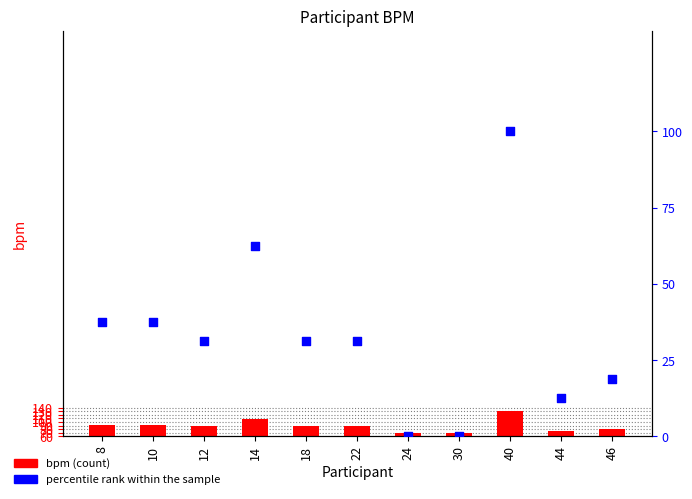

At how many categories does at least one series exceed 67?

1